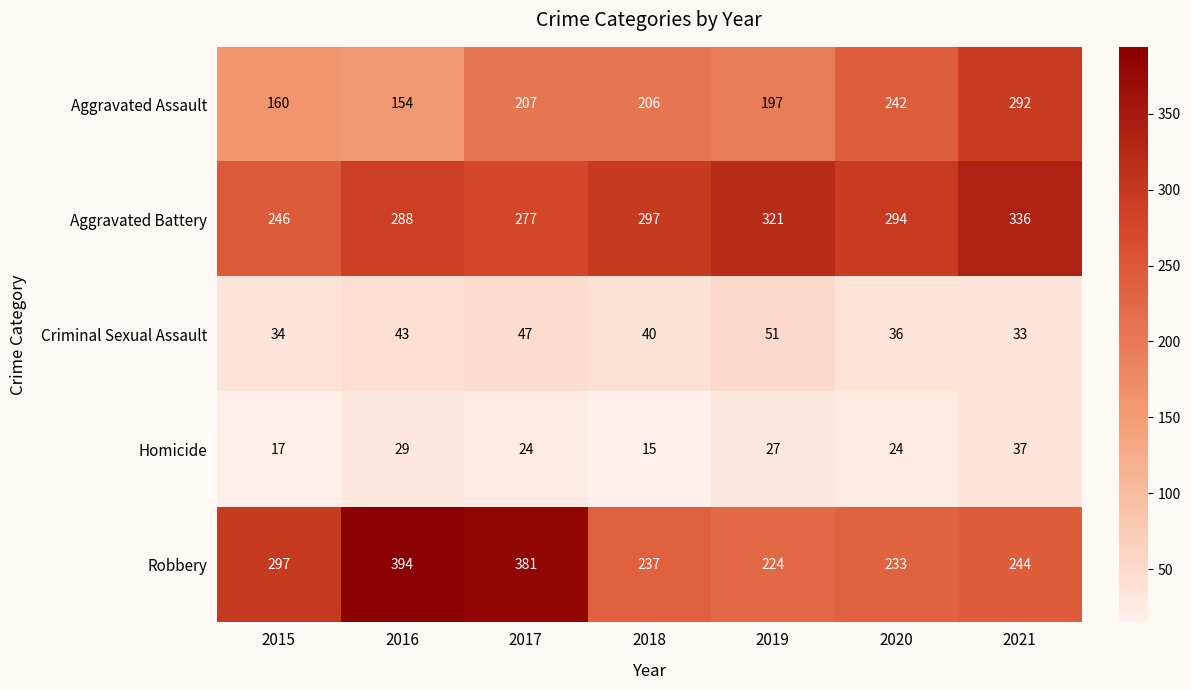

Between 2015 and 2020, which series saw the biggest shift?

Aggravated Assault